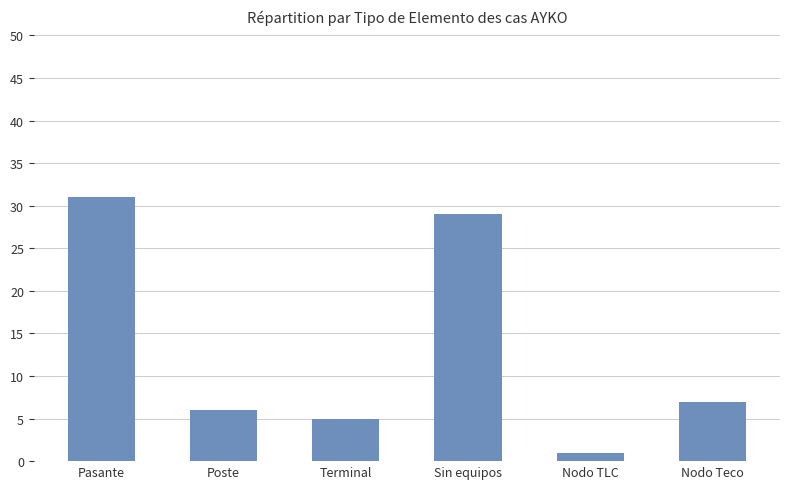

Reading right to left, list all the values displayed in this chart.

Nodo Teco=7	Nodo TLC=1	Sin equipos=29	Terminal=5	Poste=6	Pasante=31